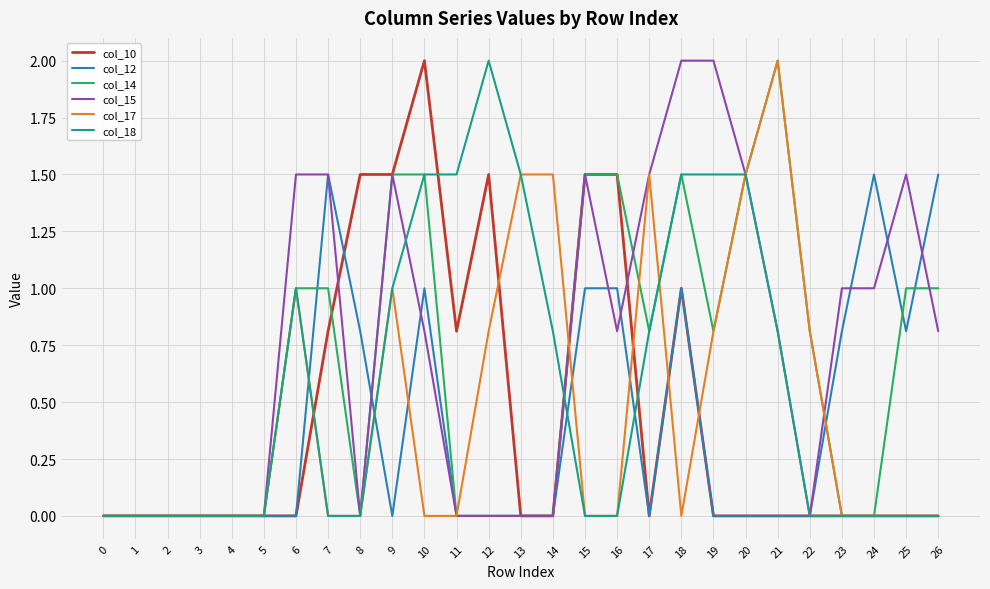

Reading left to right, transcribe all the data shown in this chart.

col_10: 0.0	0.0	0.0	0.0	0.0	0.0	0.0	0.8	1.5	1.5	2.0	0.8	1.5	0.0	0.0	1.5	1.5	0.0	1.0	0.0	0.0	0.0	0.0	0.0	0.0	0.0	0.0
col_12: 0.0	0.0	0.0	0.0	0.0	0.0	0.0	1.5	0.8	0.0	1.0	0.0	0.0	0.0	0.0	1.0	1.0	0.0	1.0	0.0	0.0	0.0	0.0	0.8	1.5	0.8	1.5
col_14: 0.0	0.0	0.0	0.0	0.0	0.0	1.0	1.0	0.0	1.5	1.5	0.0	0.0	0.0	0.0	1.5	1.5	0.8	1.5	0.8	1.5	2.0	0.8	0.0	0.0	1.0	1.0
col_15: 0.0	0.0	0.0	0.0	0.0	0.0	1.5	1.5	0.0	1.5	0.8	0.0	0.0	0.0	0.0	1.5	0.8	1.5	2.0	2.0	1.5	0.8	0.0	1.0	1.0	1.5	0.8
col_17: 0.0	0.0	0.0	0.0	0.0	0.0	1.0	0.0	0.0	1.0	0.0	0.0	0.8	1.5	1.5	0.0	0.0	1.5	0.0	0.8	1.5	2.0	0.8	0.0	0.0	0.0	0.0
col_18: 0.0	0.0	0.0	0.0	0.0	0.0	1.0	0.0	0.0	1.0	1.5	1.5	2.0	1.5	0.8	0.0	0.0	0.8	1.5	1.5	1.5	0.8	0.0	0.0	0.0	0.0	0.0